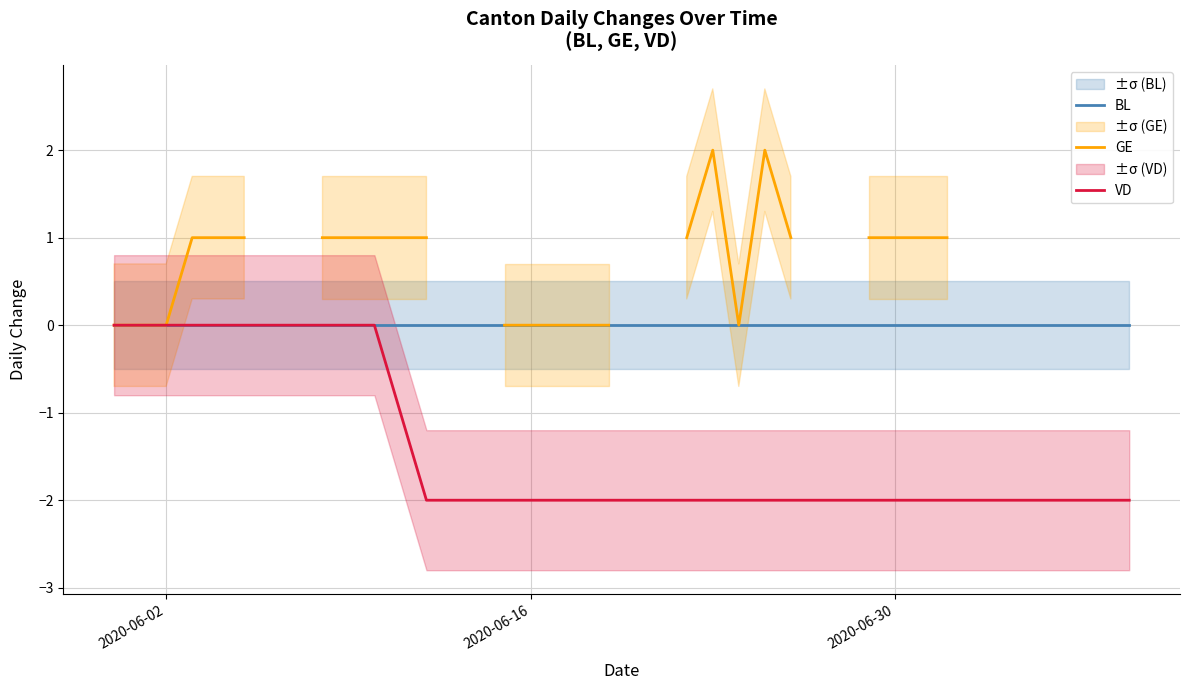

True or false: BL has more than 0 interior local peaks.

False